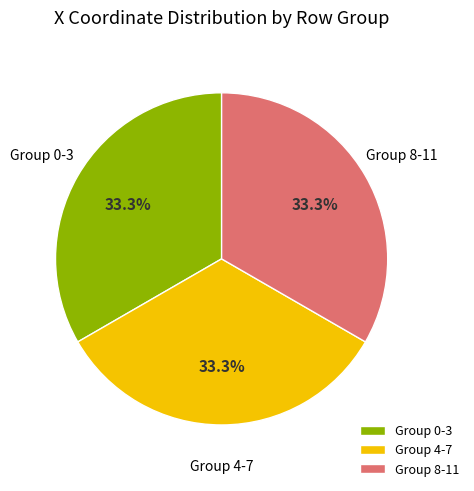

What is the ratio of the value at Group 8-11 to the value at Group 0-3?

1.0